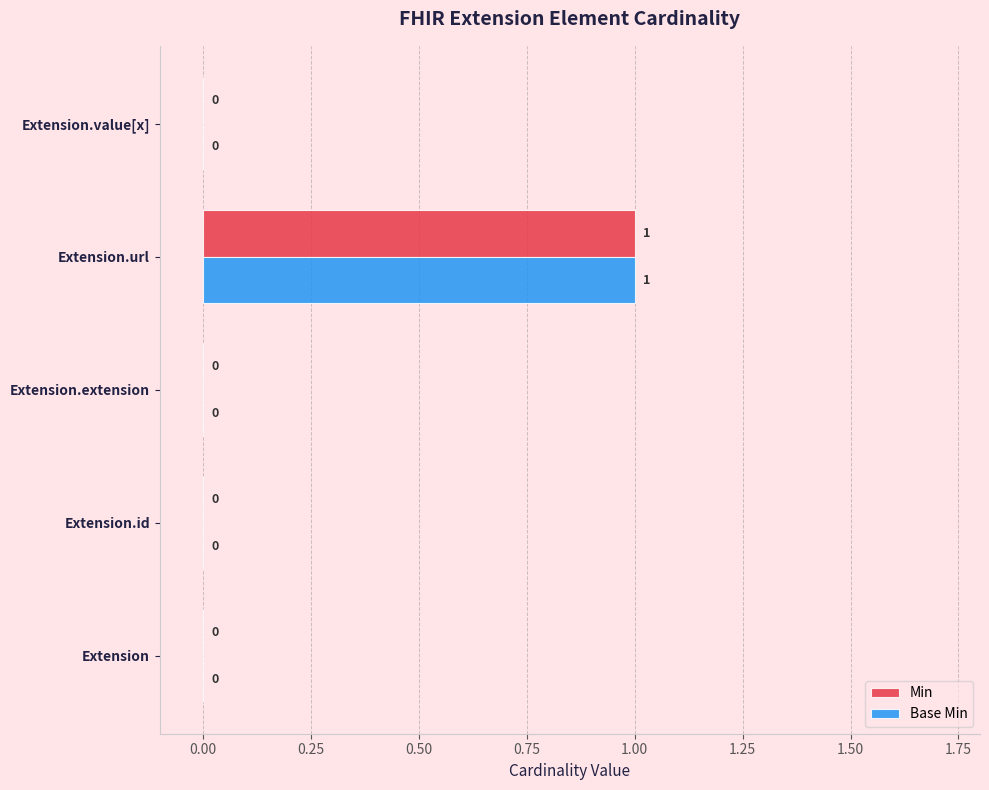

True or false: Min has a value of 0 at Extension.id.

True